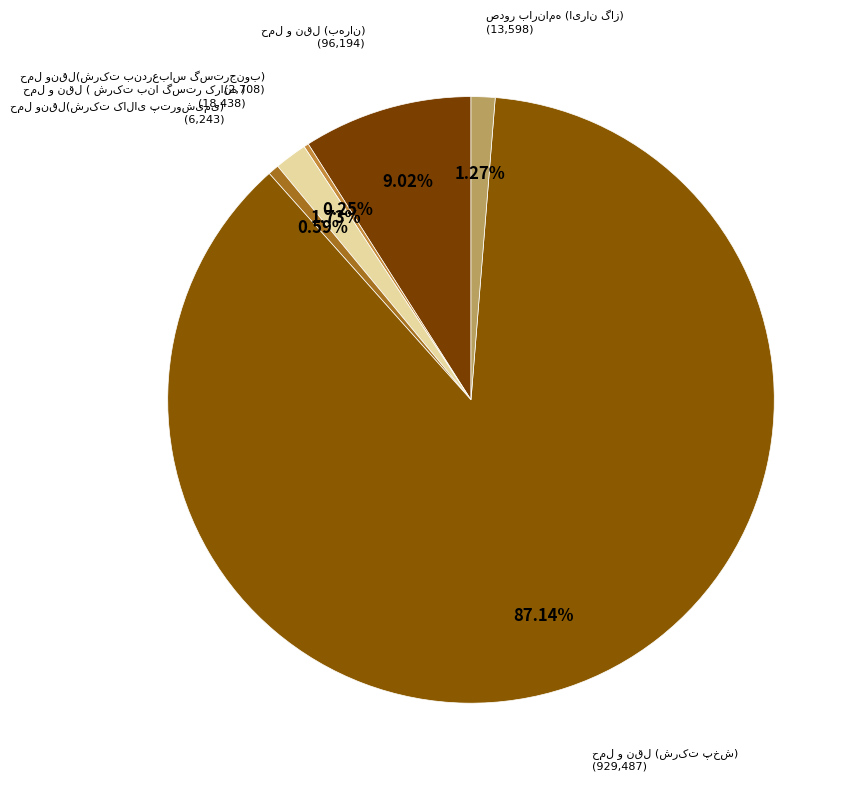

Is there a majority slice in this chart?

Yes